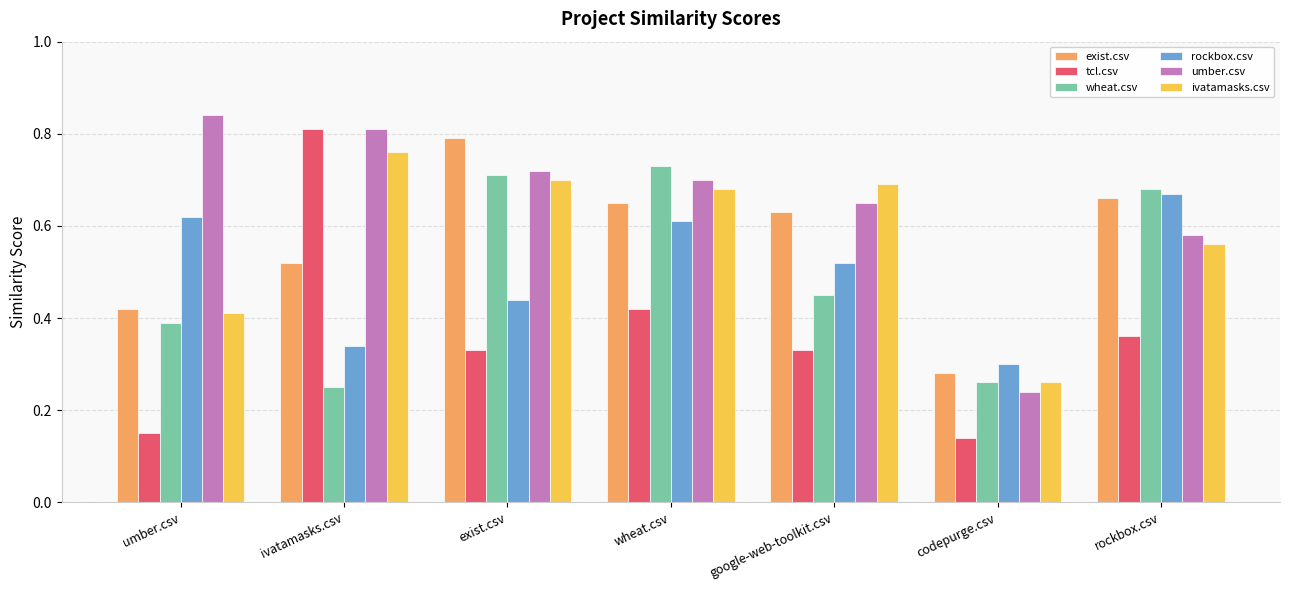

What is the label of the 5th bar from the right?

exist.csv